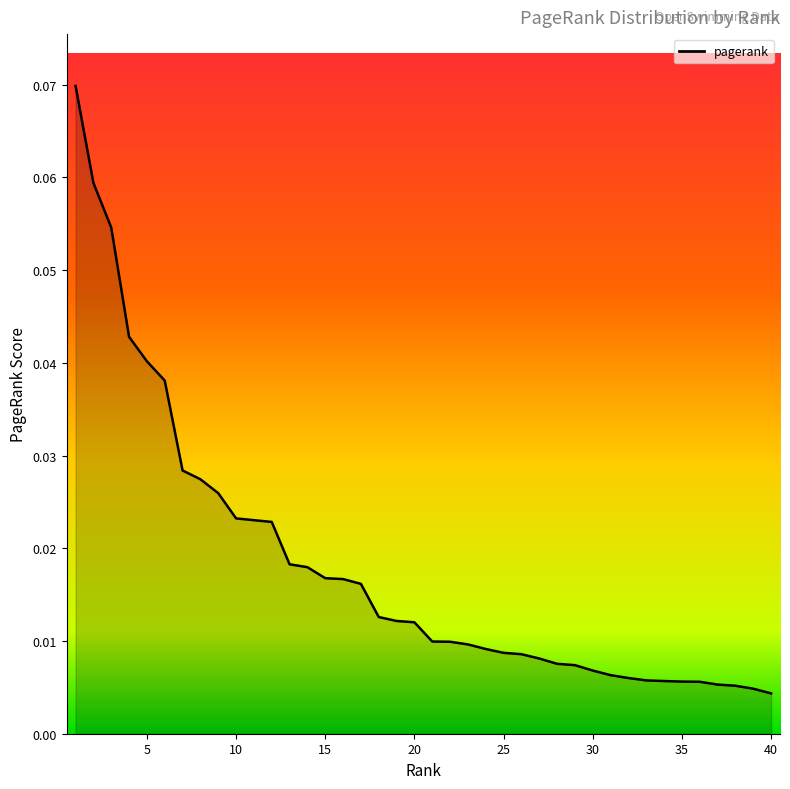

List the labels in order of value, largest first.

1, 2, 3, 4, 5, 6, 7, 8, 9, 10, 11, 12, 13, 14, 15, 16, 17, 18, 19, 20, 21, 22, 23, 24, 25, 26, 27, 28, 29, 30, 31, 32, 33, 34, 35, 36, 37, 38, 39, 40